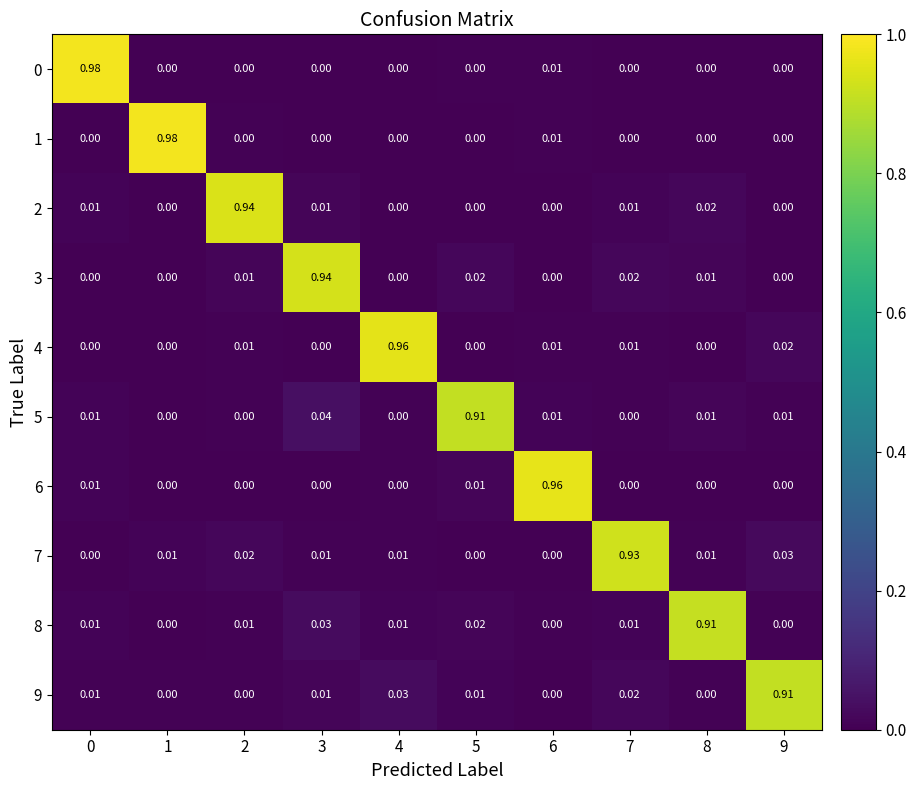

Is the value of 3 at 3 greater than the value of 6 at 8?

Yes